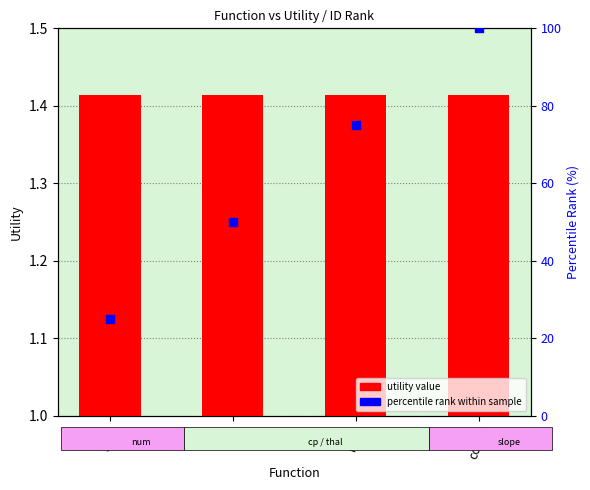

At how many categories does at least one series exceed 20?

4